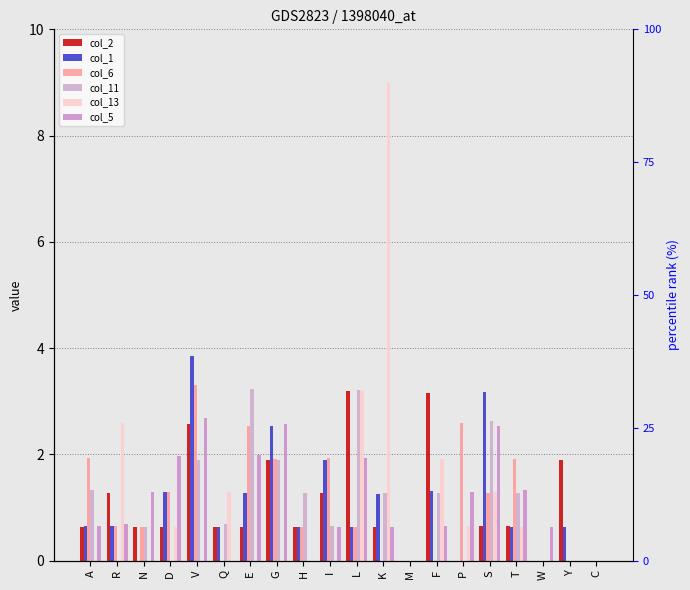

How many bars are there in each group?

6